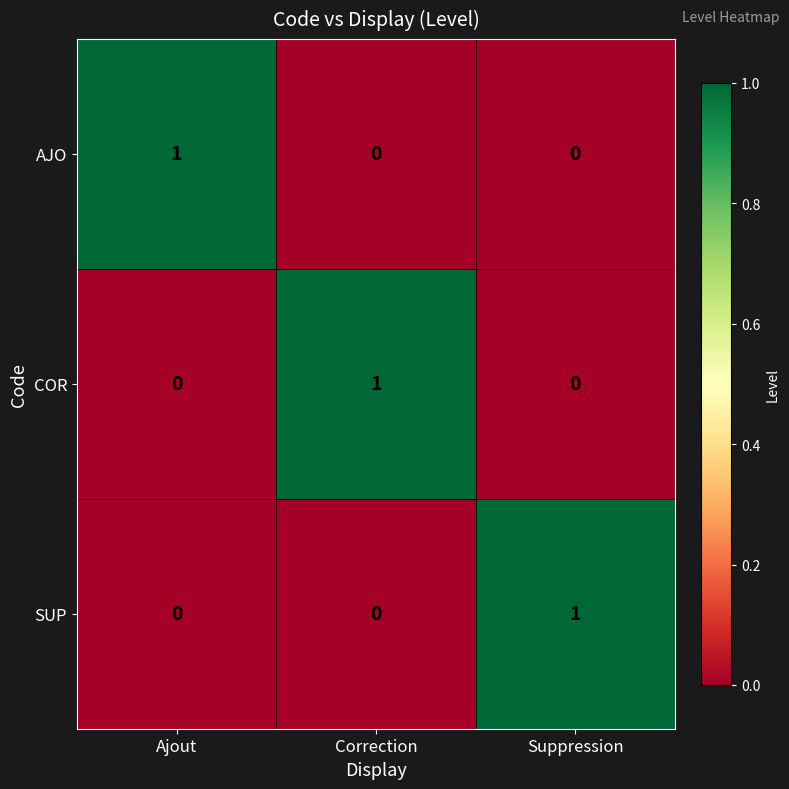

At how many categories does at least one series exceed 0?

3